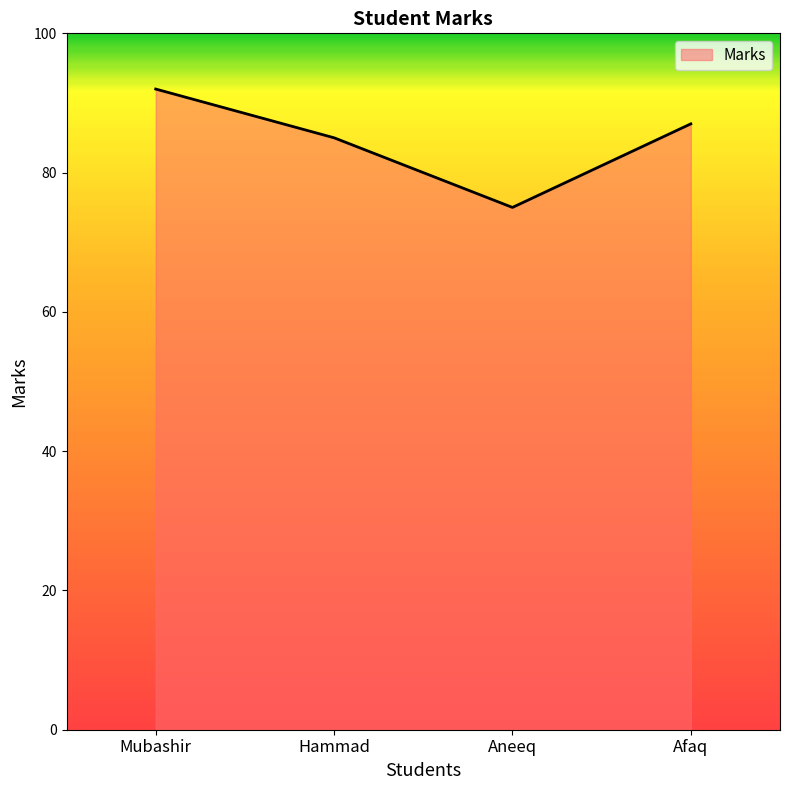

Rank the categories by value from highest to lowest.

Mubashir, Afaq, Hammad, Aneeq